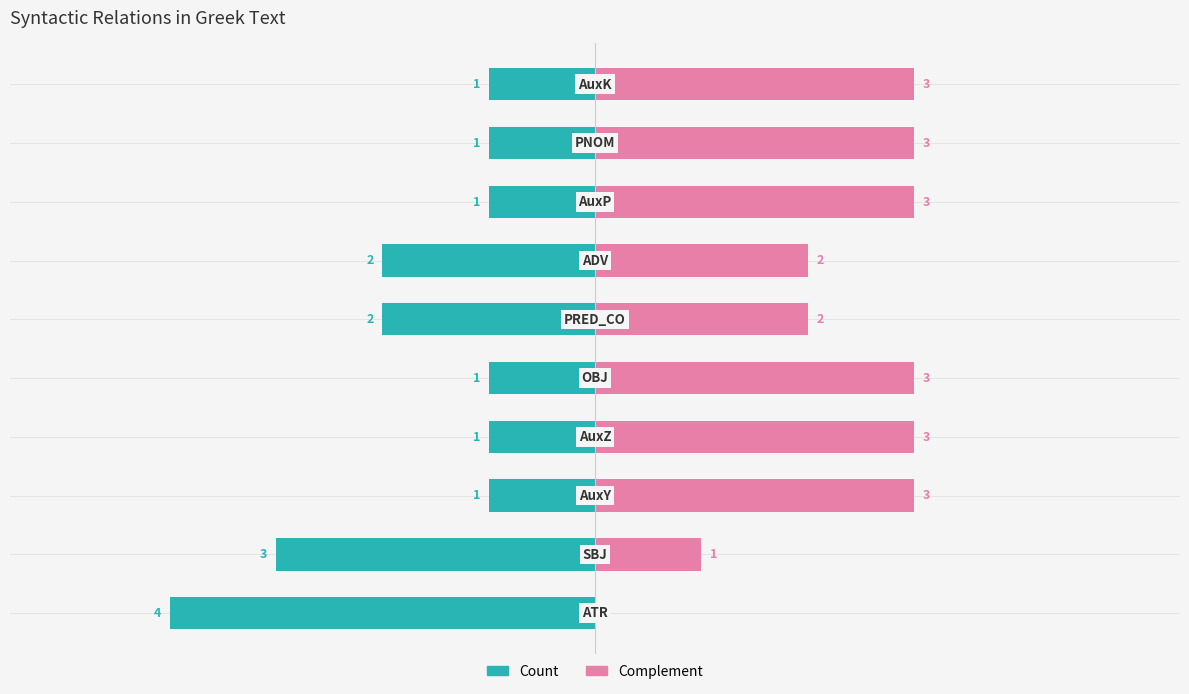

Does the chart contain stacked bars?

No